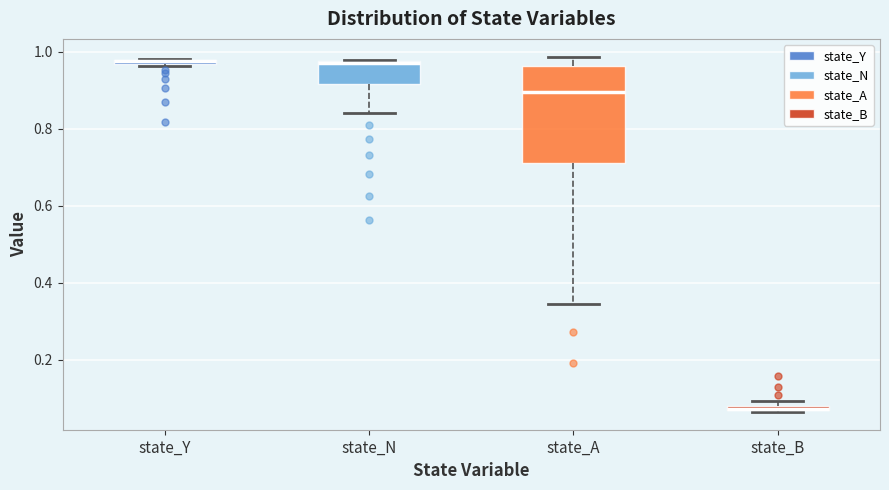

Where does the upper whisker of the box for state_A end on the y-axis? The values are not printed on the chart, so give them approximately, as read against the axis.

0.98